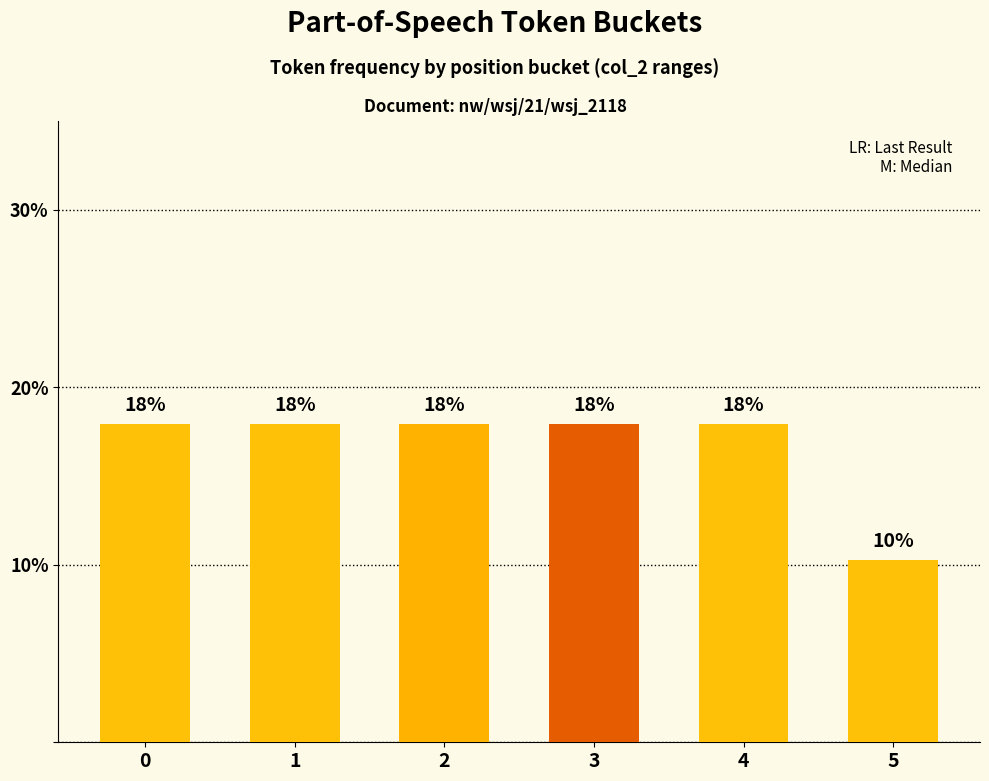

What is the value of the 5th bar from the left?

17.9